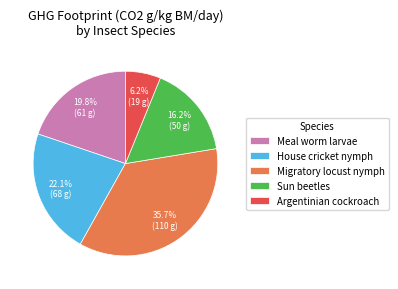

To the nearest percent, what is the combined percentage of Meal worm larvae and House cricket nymph?

42%